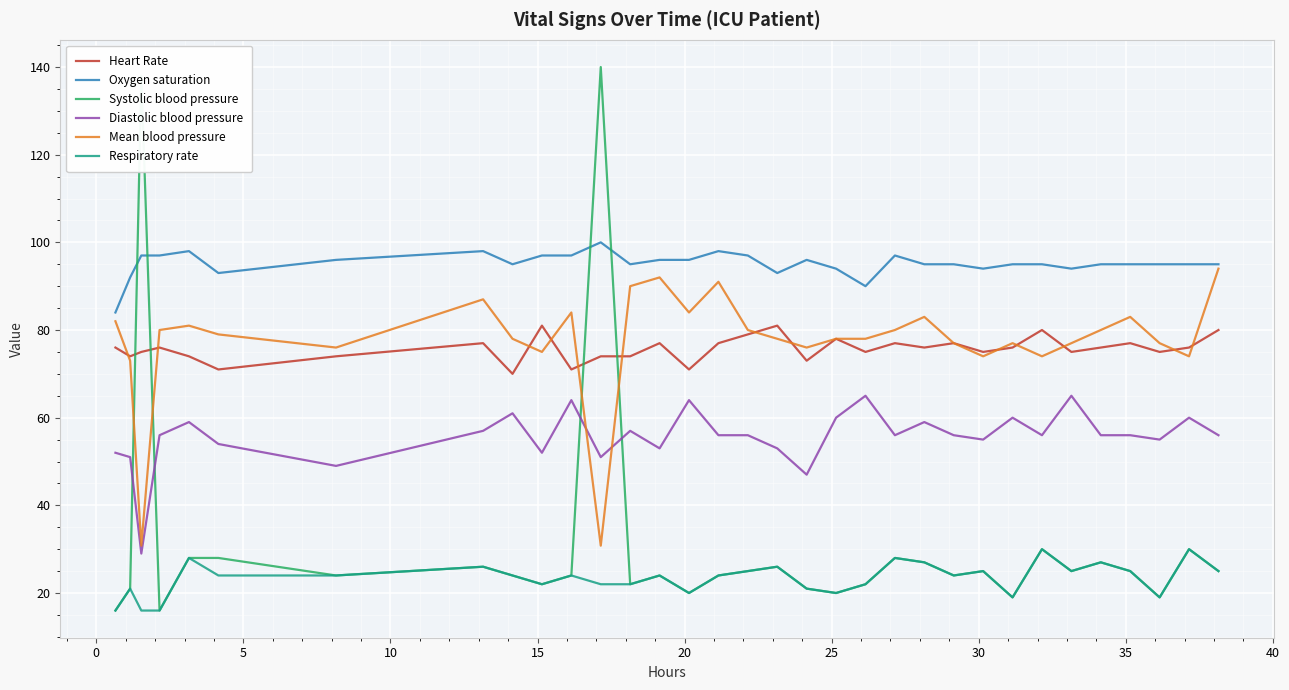

Rank the series by their maximum value, from lowest to highest.

Respiratory rate, Diastolic blood pressure, Heart Rate, Mean blood pressure, Oxygen saturation, Systolic blood pressure